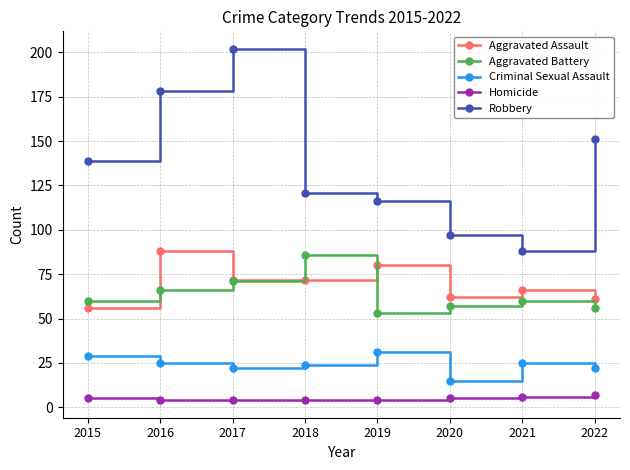

What is the average value of the Aggravated Battery series?

64